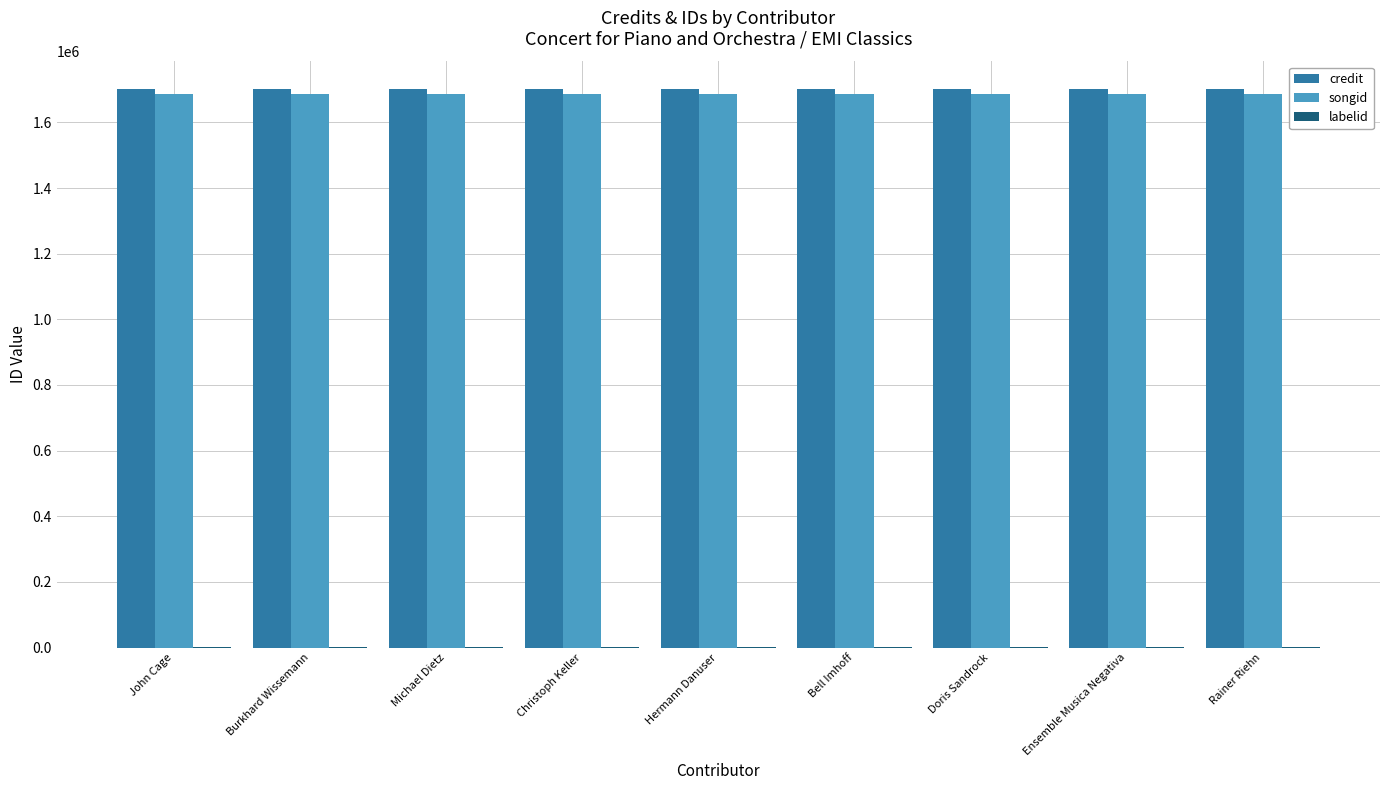

How many data points does each series have?

9